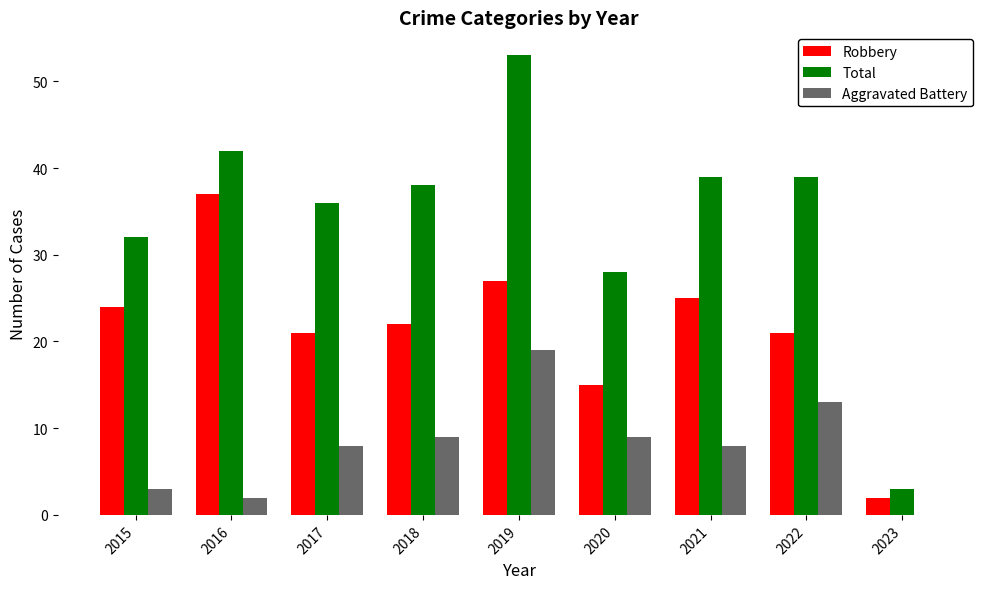

At which category does the chart reach its peak across all series?

2019